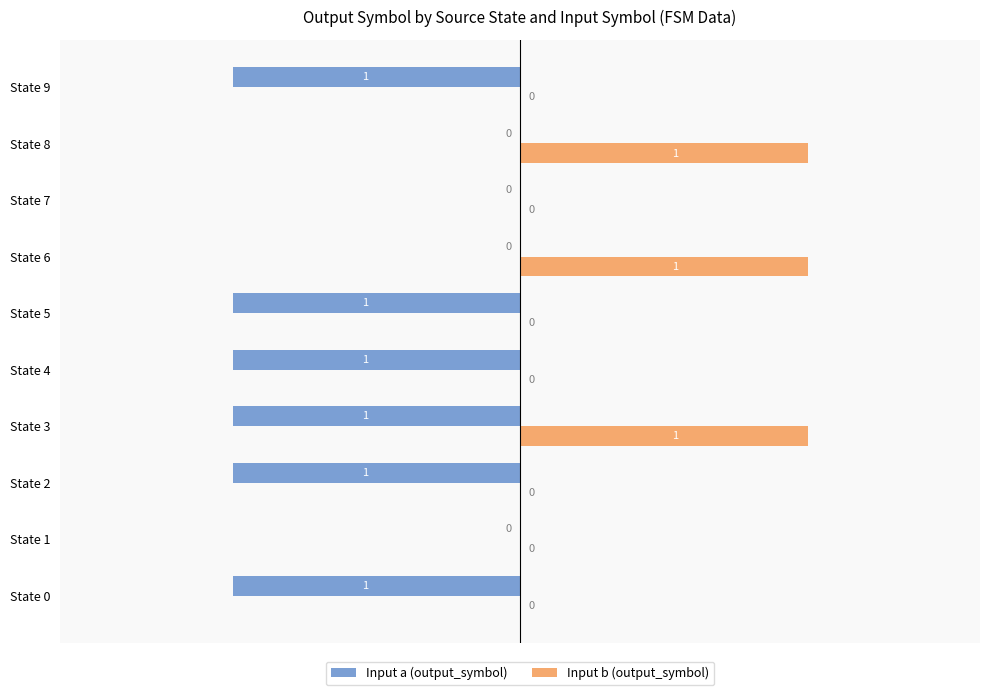

Which series has the largest total across all categories?

Input b (output_symbol)